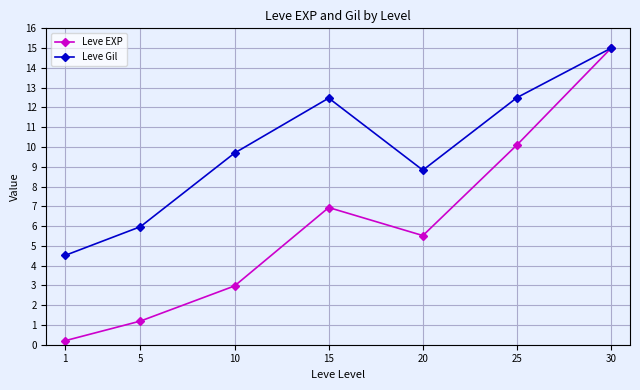

Read the Leve Gil value at 30.

15.0